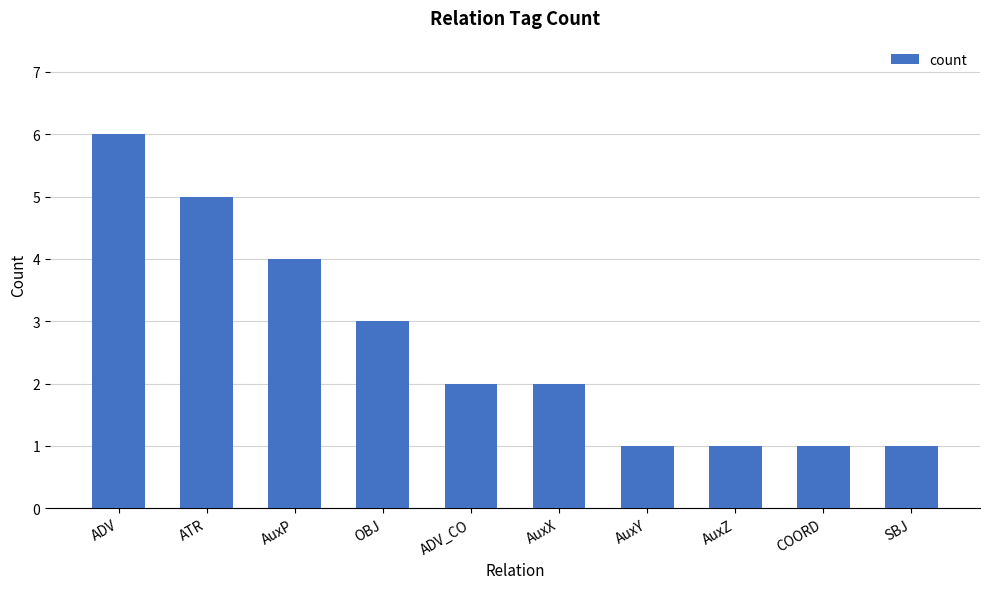

What is the ratio of the value at AuxX to the value at AuxZ?

2.0